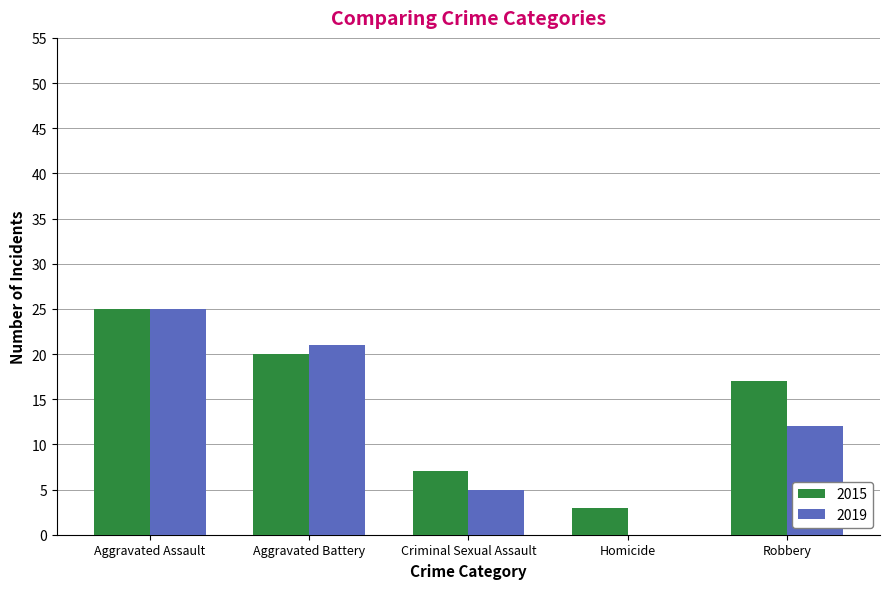

Which category has the highest value in the 2015 series?

Aggravated Assault